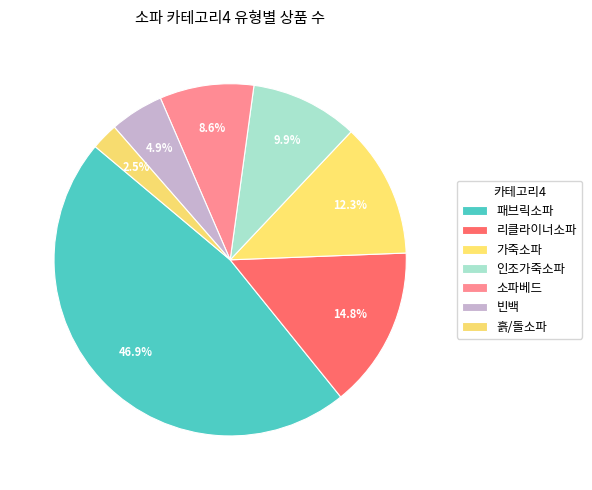

How many slices are in this pie chart?

7